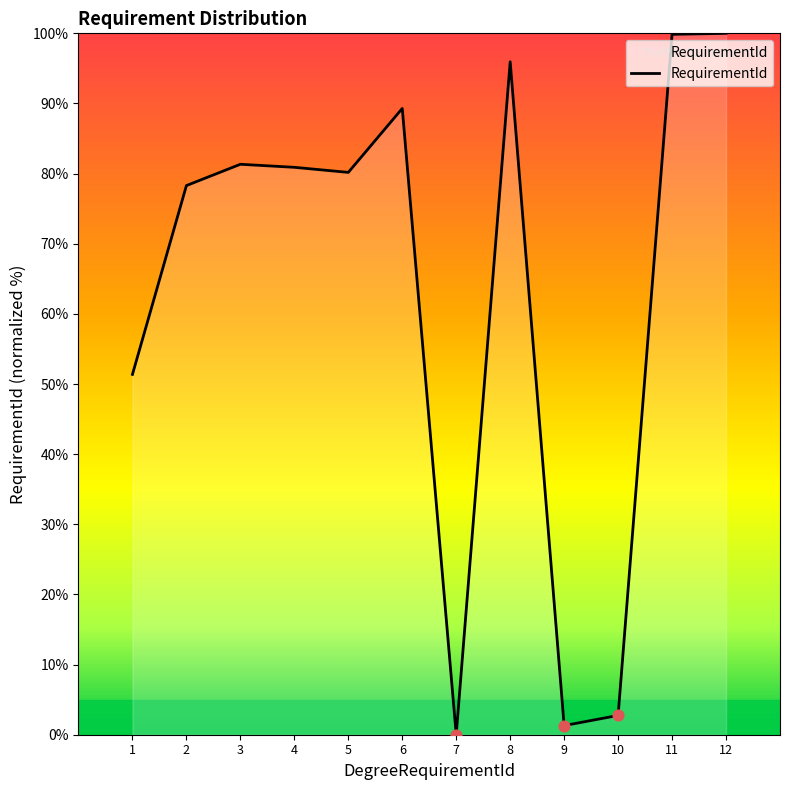

What is the change in value from 6 to 10?

-86.5